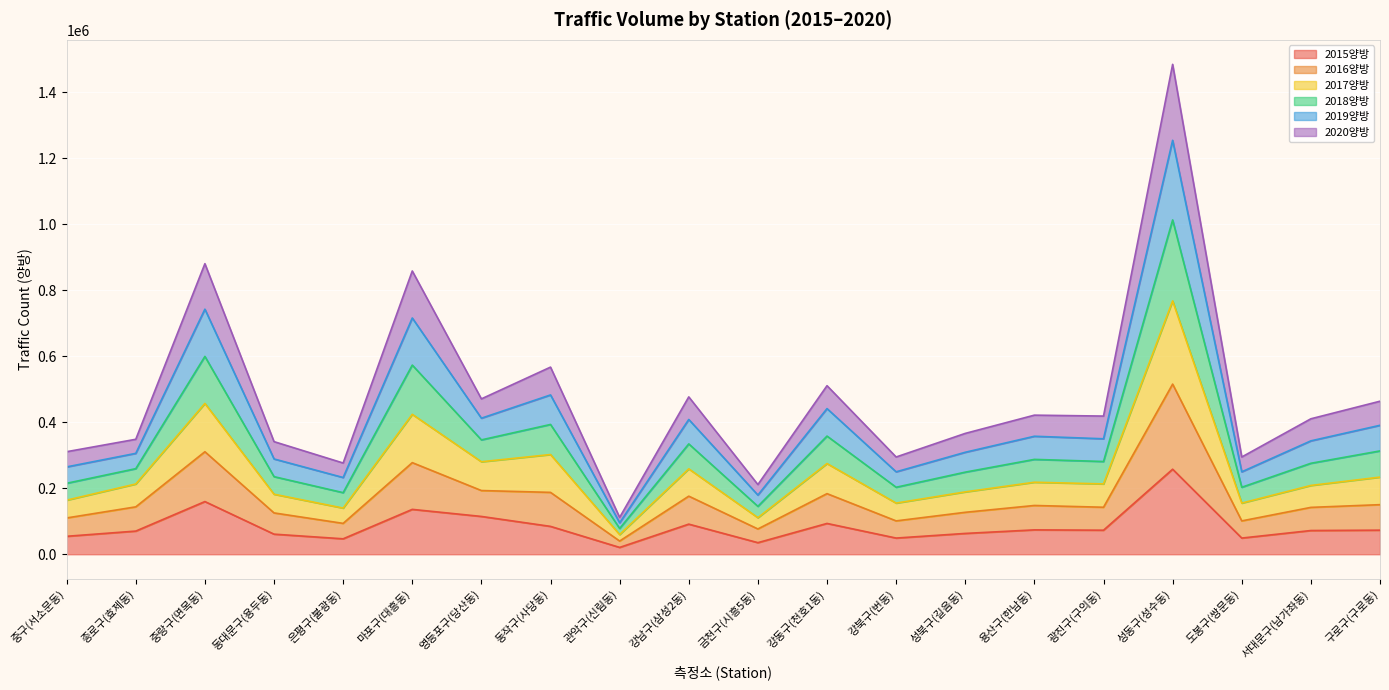

The value of 2018양방 at 구로구(구로동) is 198966.3. True or false?

False